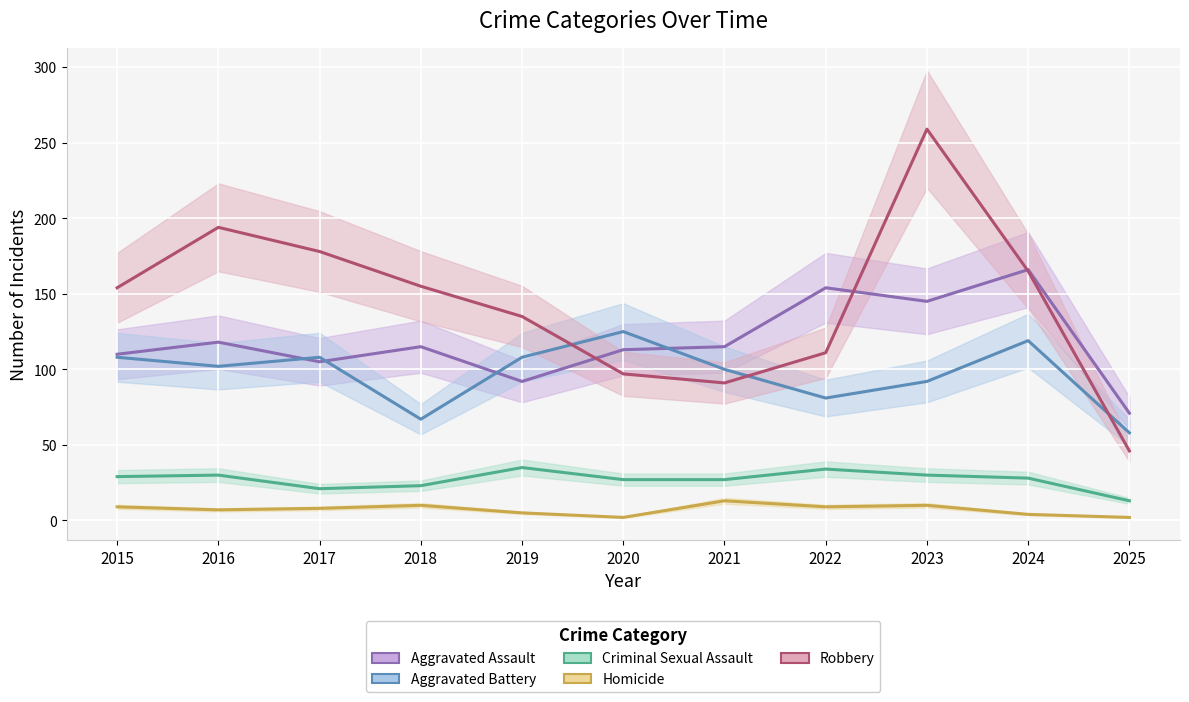

The Robbery series shows 260 at 2017. True or false?

False